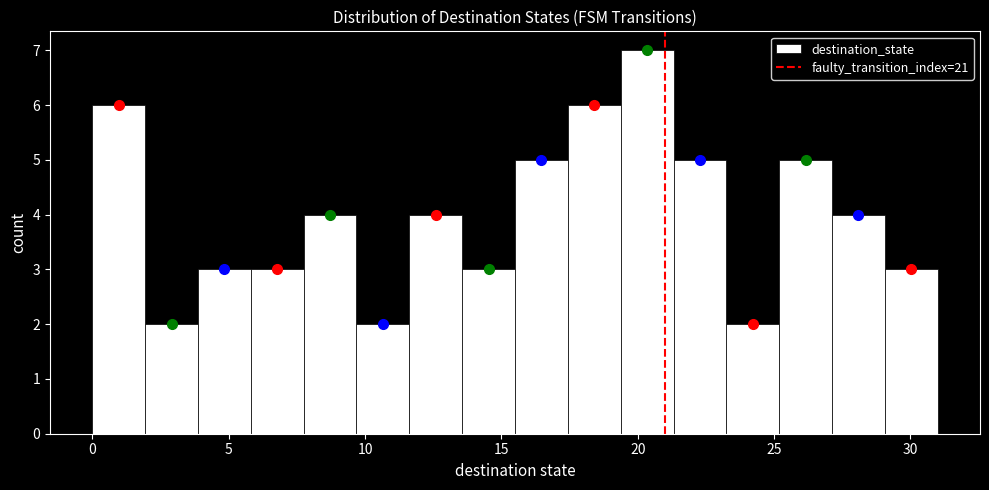

Read against the x-axis, roughly where is the centre of the tallest bar?

20.5